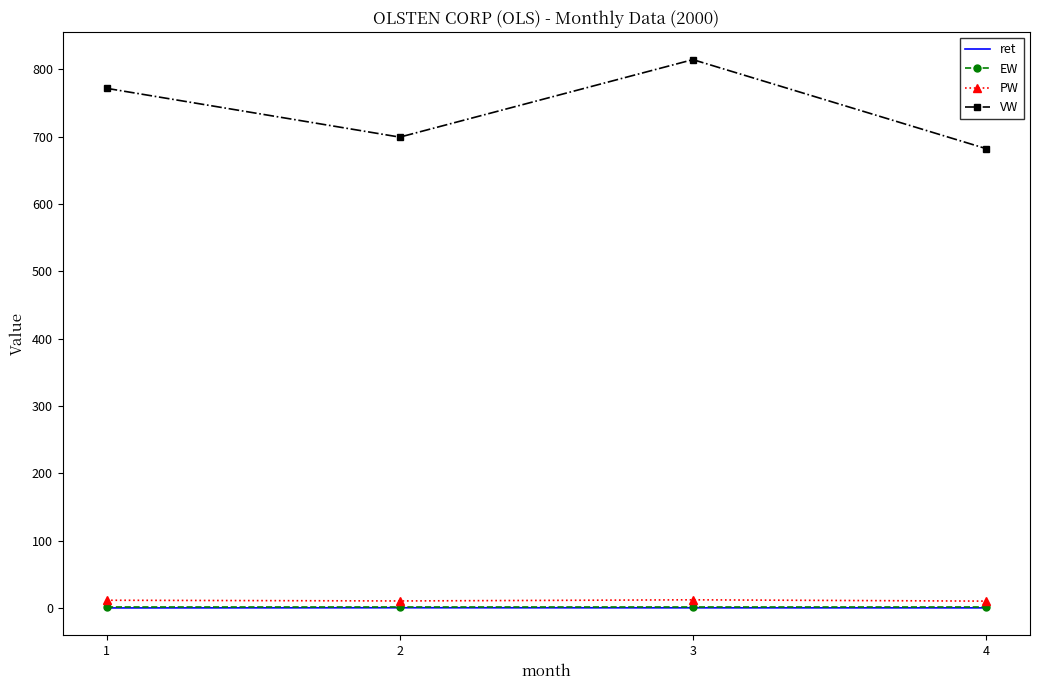

What is the spread (max minus min) of values at 4?

682.4